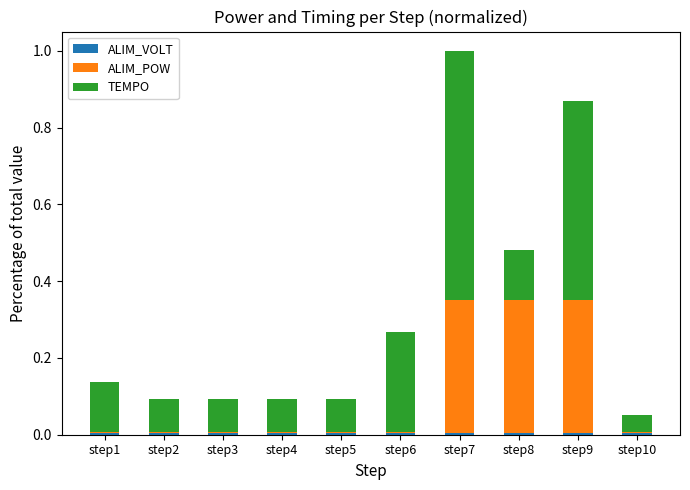

What is the total value across all series at step1?

0.1